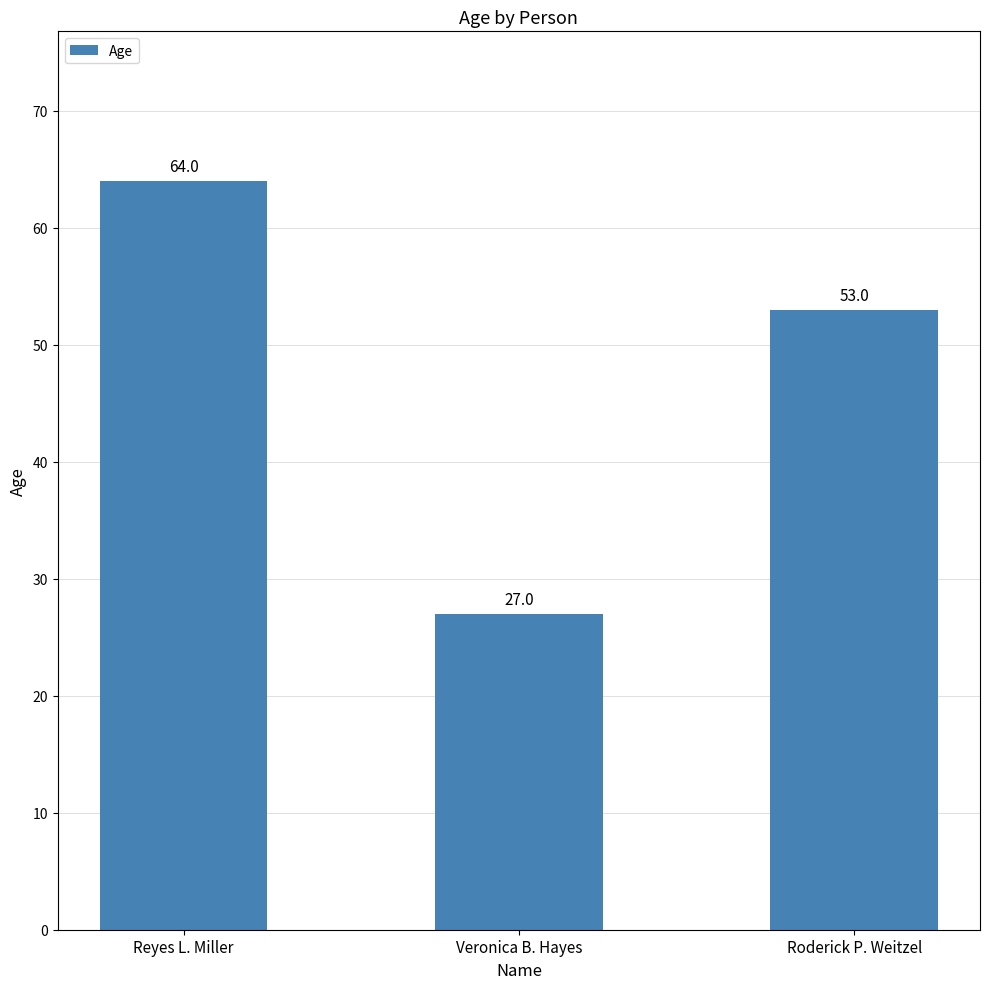

What is the change in value from Veronica B. Hayes to Roderick P. Weitzel?

+26